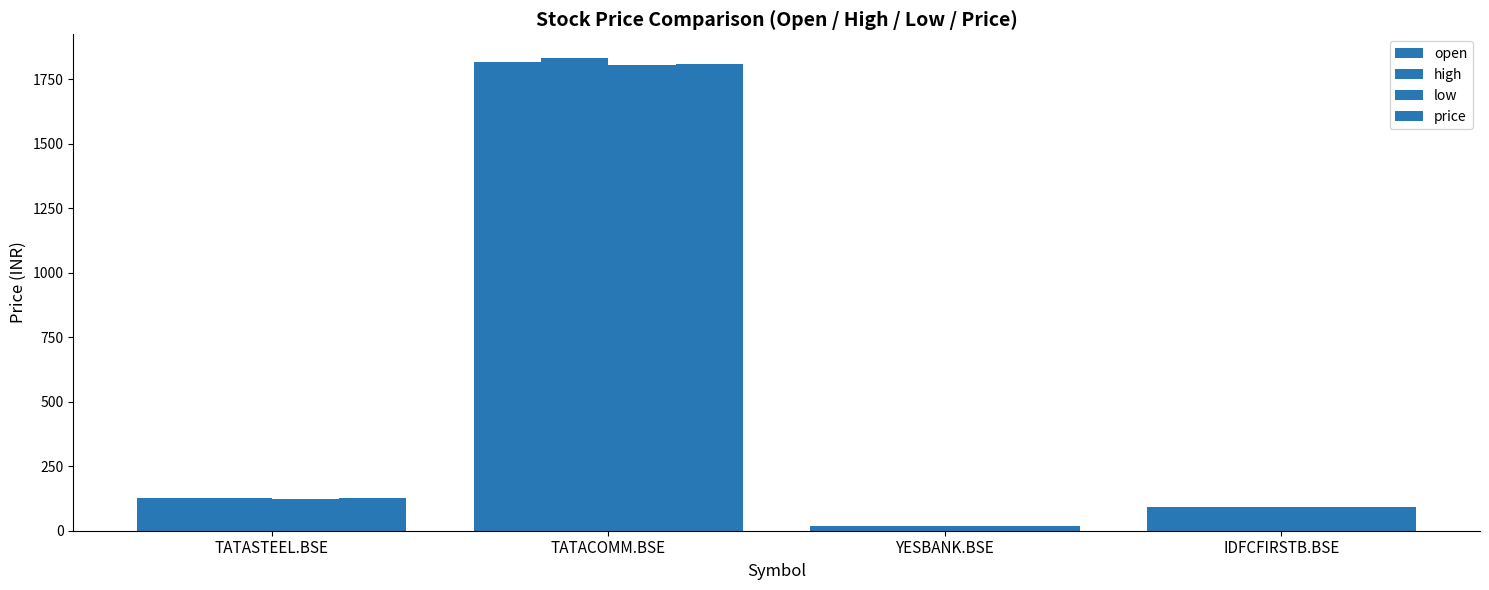

Are the bars horizontal?

No